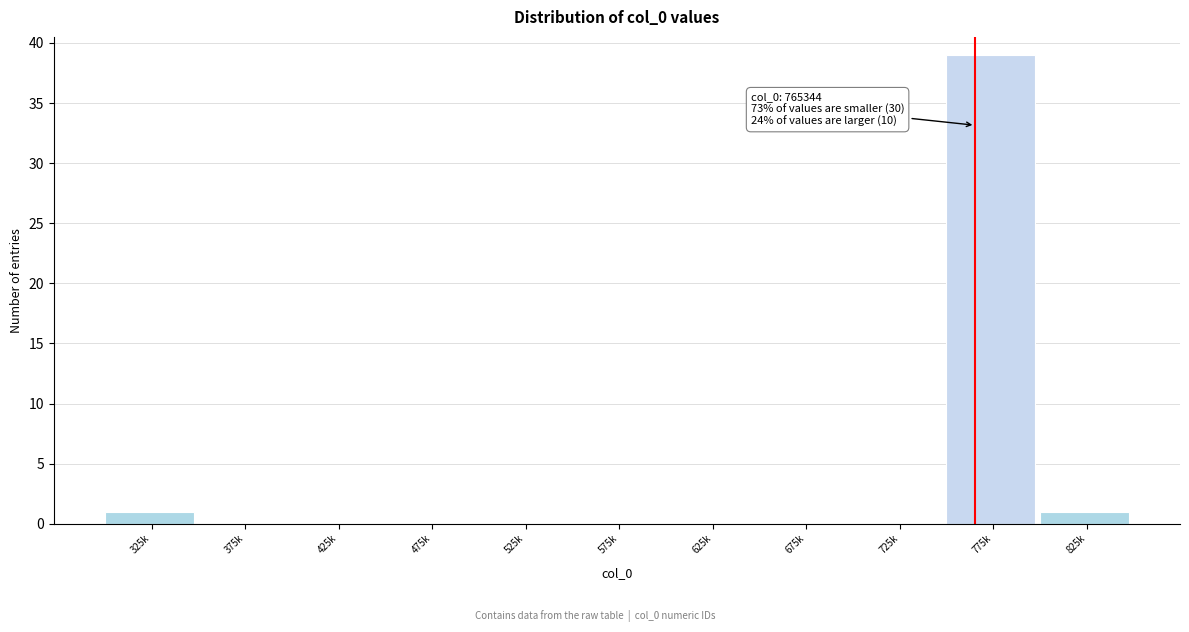

Reading left to right, extract all data points from this chart.

325k=1	375k=0	425k=0	475k=0	525k=0	575k=0	625k=0	675k=0	725k=0	775k=39	825k=1